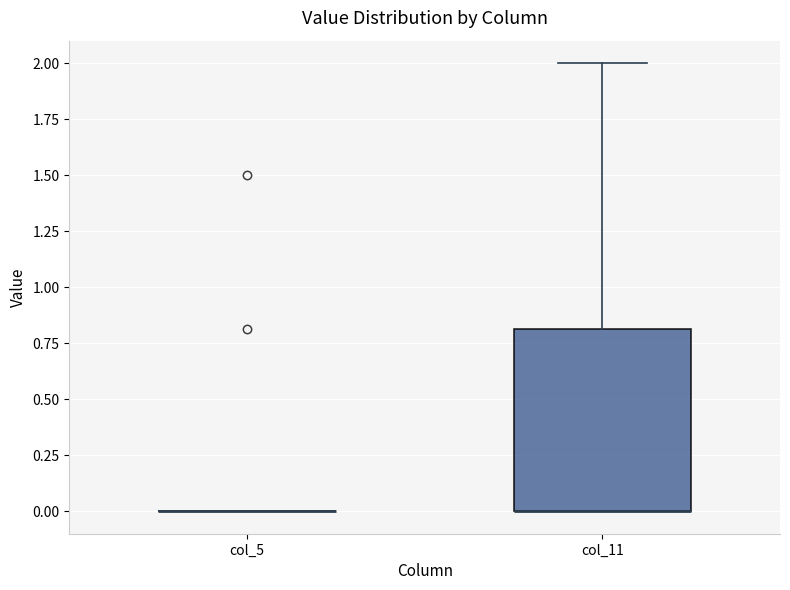

Reading left to right, transcribe this box plot: for each box, give where its median line is, the range the box spans, and where its two whiskers end, as read against the y-axis. The values are not printed on the chart, so give them approximately, as read against the axis.

col_5: box collapsed to a line at 0.0, whiskers 0.0 to 0.0
col_11: median 0.0 (drawn on the box's lower edge), box 0.0 to 0.8, whiskers 0.0 to 2.0